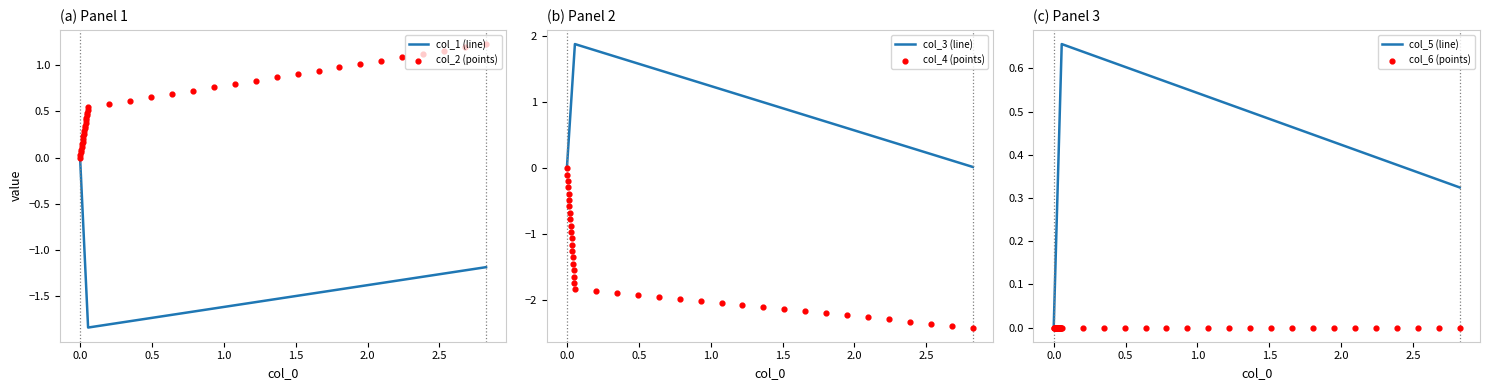

What are all the series names shown in the legend?

col_1 (line), col_2 (points), col_3 (line), col_4 (points), col_5 (line), col_6 (points)